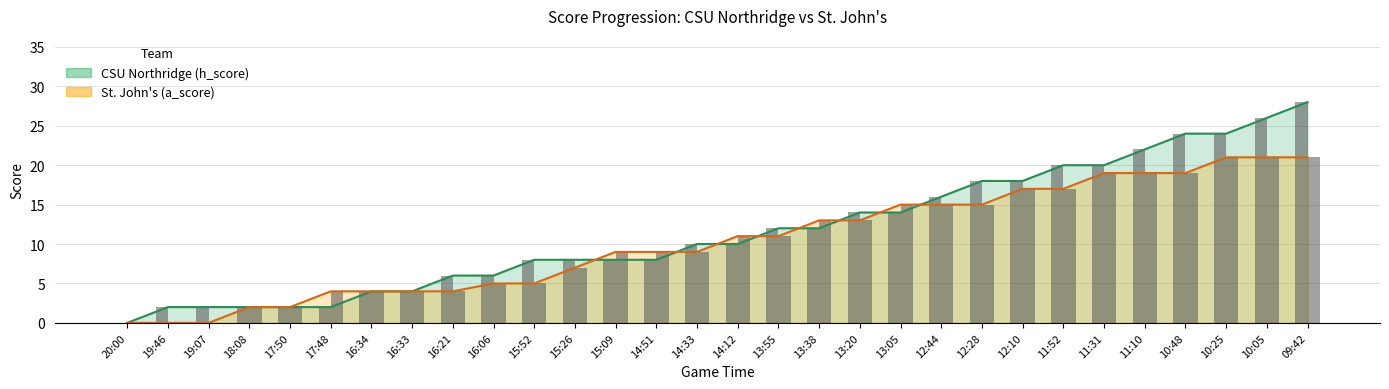

What is the maximum value for a_score?

21